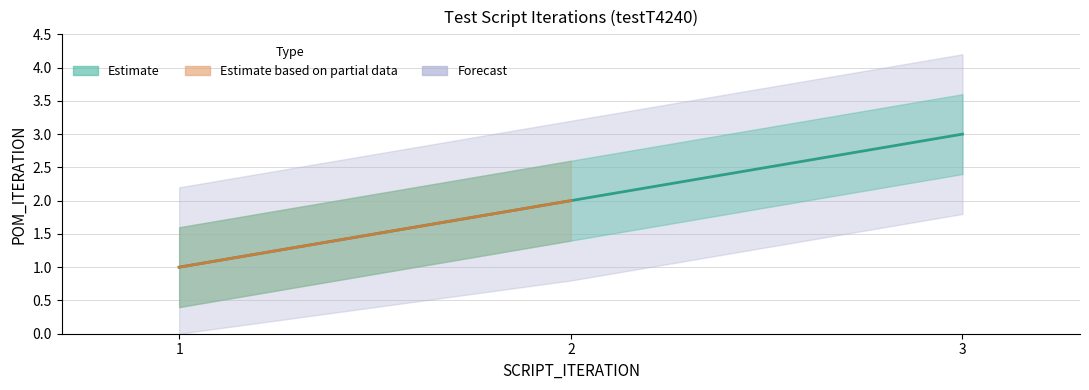

What is the value of the 3rd point from the left?

3